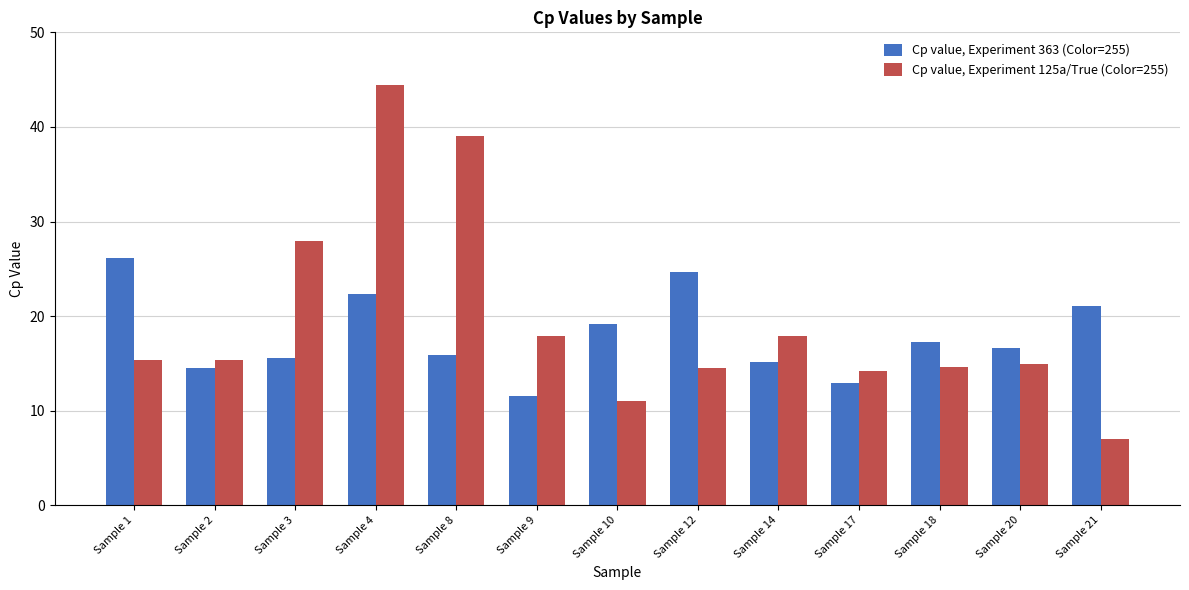

What is the maximum value shown in the chart?

44.4